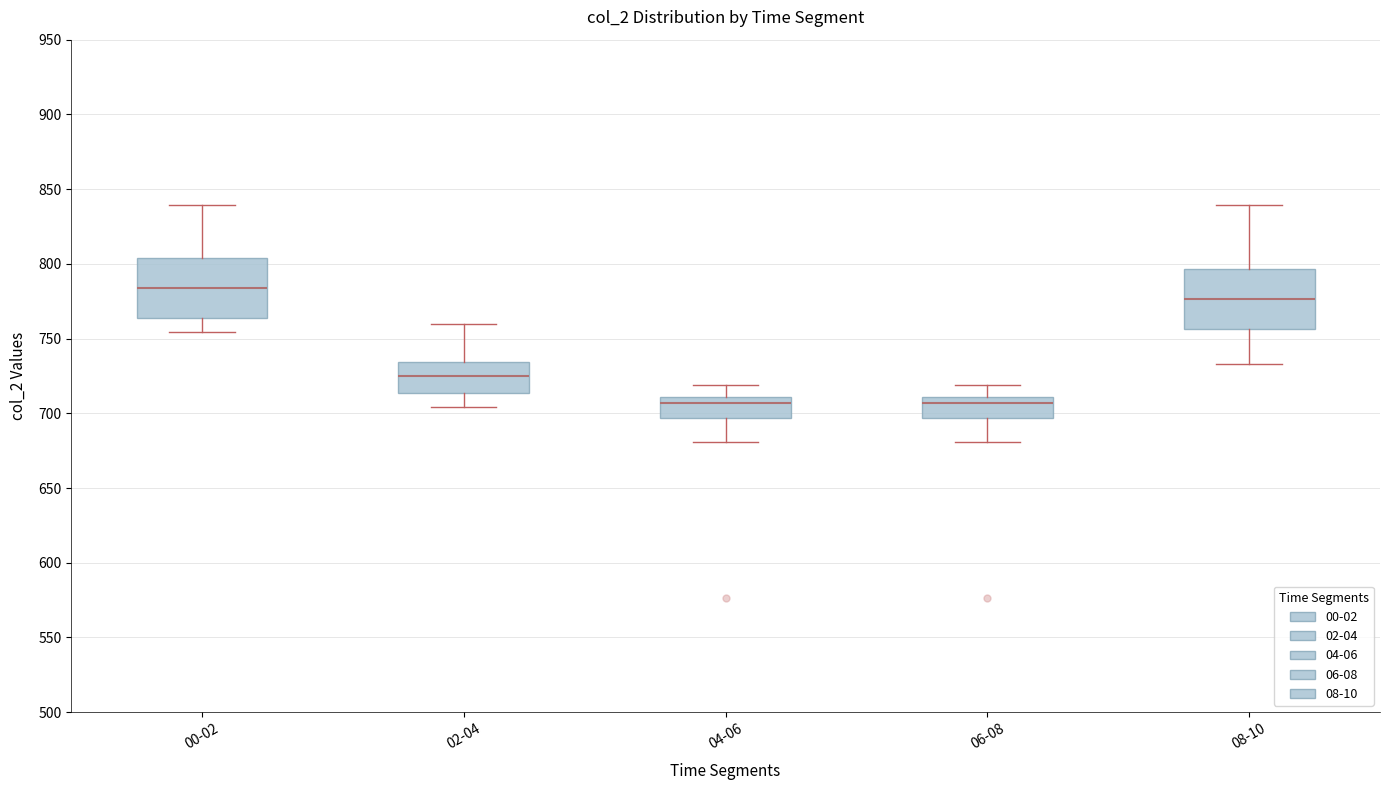

Reading left to right, transcribe this box plot: for each box, give where its median line is, the range the box spans, and where its two whiskers end, as read against the y-axis. The values are not printed on the chart, so give them approximately, as read against the axis.

00-02: median 785, box 765 to 805, whiskers 755 to 840
02-04: median 725, box 715 to 735, whiskers 705 to 760
04-06: median 705, box 695 to 710, whiskers 680 to 720
06-08: median 705, box 695 to 710, whiskers 680 to 720
08-10: median 775, box 755 to 795, whiskers 735 to 840